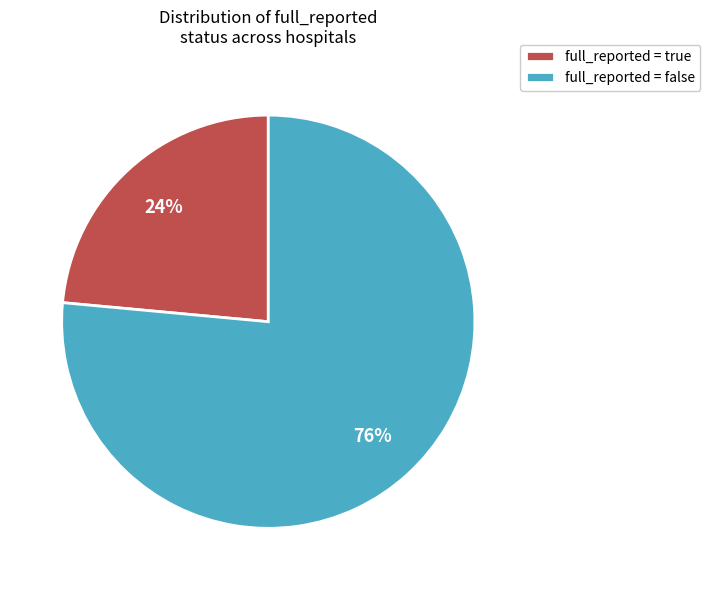

To the nearest percent, what percentage of the pie is full_reported = false?

76%